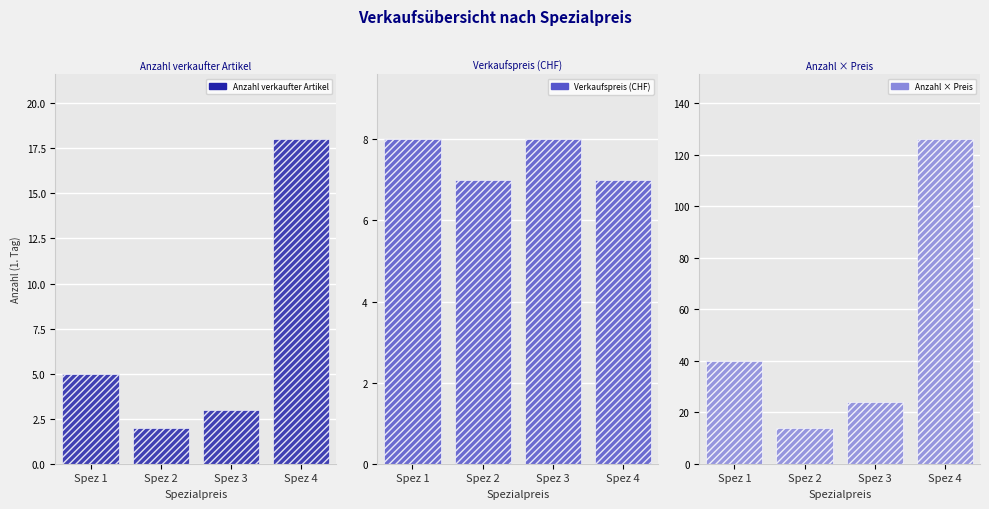

What is the value of the Anzahl verkaufter Artikel bar at the 4th from the left?

18